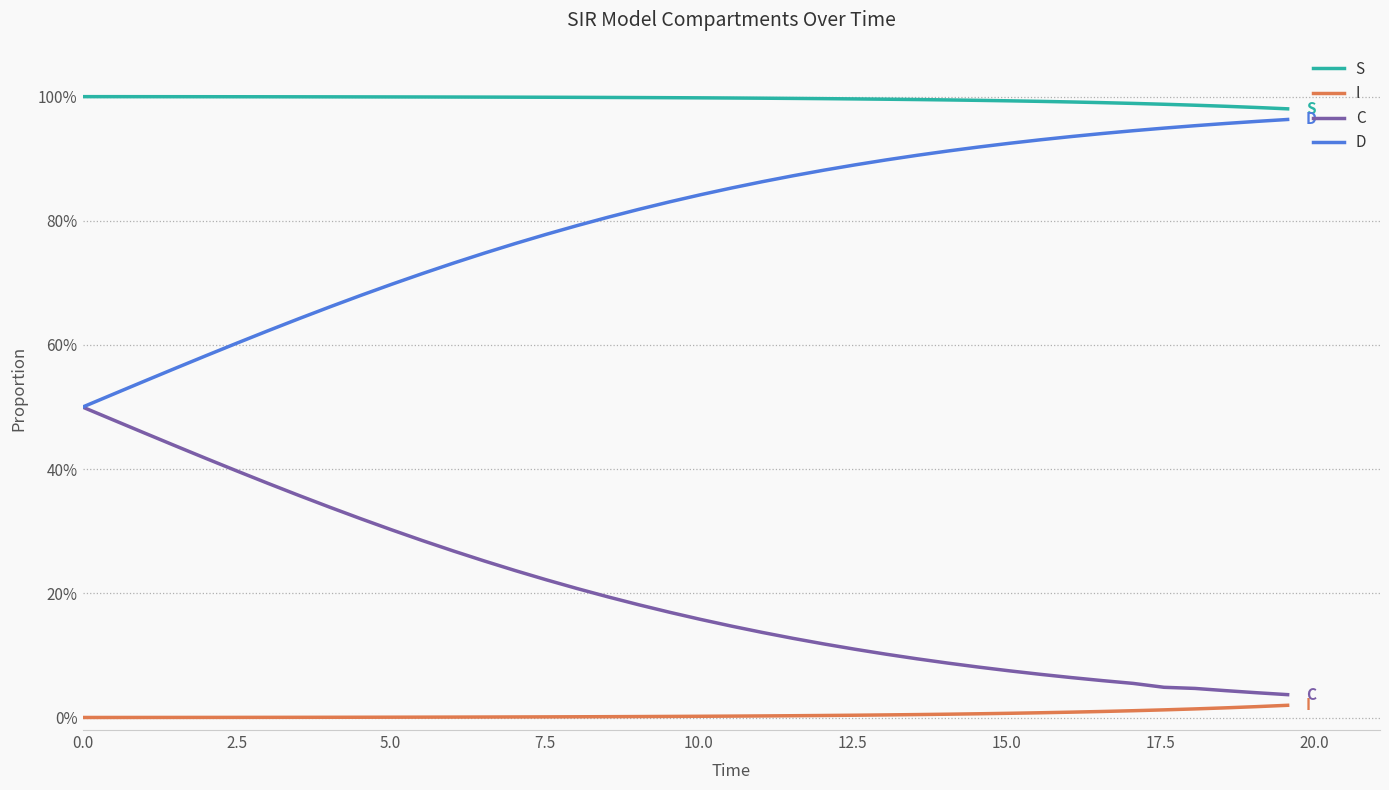

Reading left to right, transcribe all the data shown in this chart.

S: 1.0	1.0	1.0	1.0	1.0	1.0	1.0	1.0	1.0	1.0	1.0	1.0	1.0	1.0	1.0	1.0	1.0	1.0	1.0	1.0	1.0	1.0	1.0	1.0	1.0	1.0	1.0	1.0	1.0	1.0	1.0	1.0	1.0	1.0	1.0	1.0	1.0	1.0	1.0	1.0
I: 0.0	0.0	0.0	0.0	0.0	0.0	0.0	0.0	0.0	0.0	0.0	0.0	0.0	0.0	0.0	0.0	0.0	0.0	0.0	0.0	0.0	0.0	0.0	0.0	0.0	0.0	0.0	0.0	0.0	0.0	0.0	0.0	0.0	0.0	0.0	0.0	0.0	0.0	0.0	0.0
C: 0.5	0.5	0.5	0.4	0.4	0.4	0.4	0.4	0.3	0.3	0.3	0.3	0.3	0.3	0.2	0.2	0.2	0.2	0.2	0.2	0.2	0.1	0.1	0.1	0.1	0.1	0.1	0.1	0.1	0.1	0.1	0.1	0.1	0.1	0.1	0.0	0.0	0.0	0.0	0.0
D: 0.5	0.5	0.5	0.6	0.6	0.6	0.6	0.6	0.7	0.7	0.7	0.7	0.7	0.7	0.8	0.8	0.8	0.8	0.8	0.8	0.8	0.9	0.9	0.9	0.9	0.9	0.9	0.9	0.9	0.9	0.9	0.9	0.9	0.9	0.9	0.9	1.0	1.0	1.0	1.0